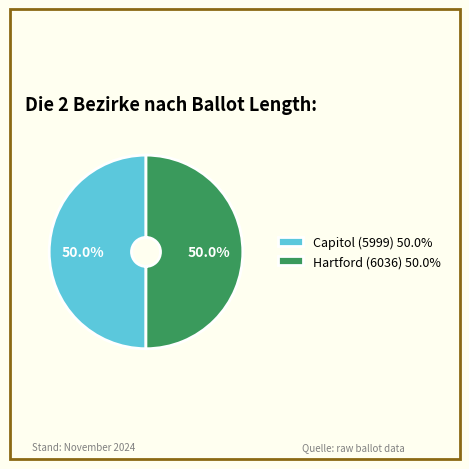

Do Hartford (6036) 50.0% and Capitol (5999) 50.0% together represent more than half of the pie?

Yes